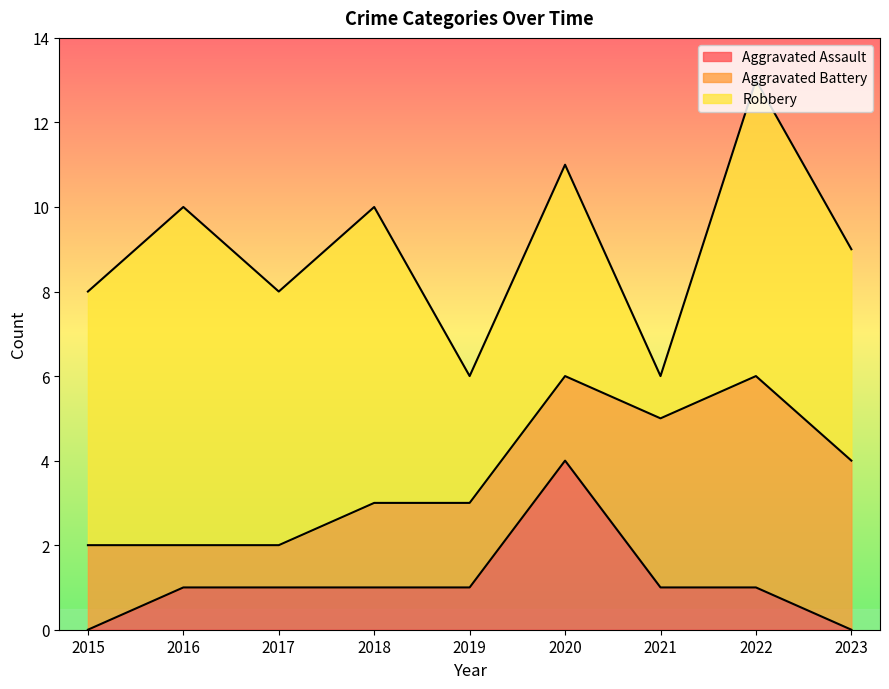

What is the difference between the maximum and minimum values in the Robbery series?

7